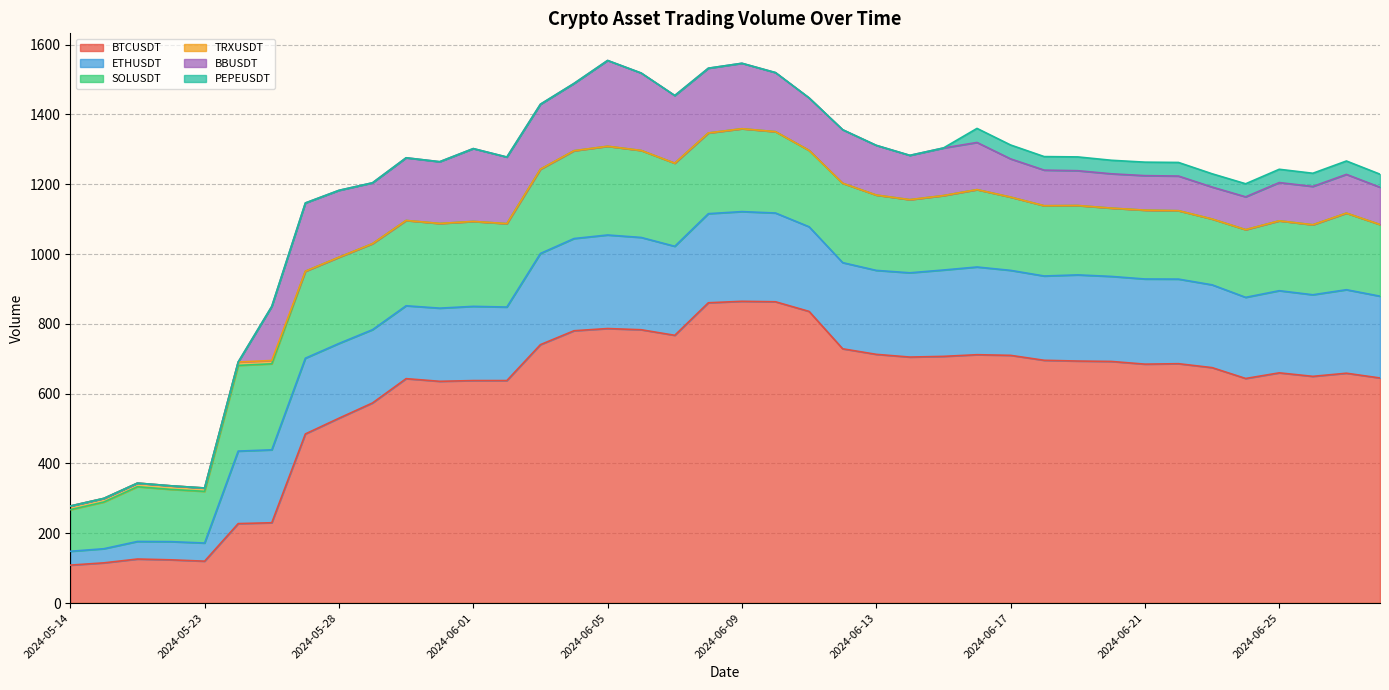

Where does the SOLUSDT series first go above 219?

2024-05-24